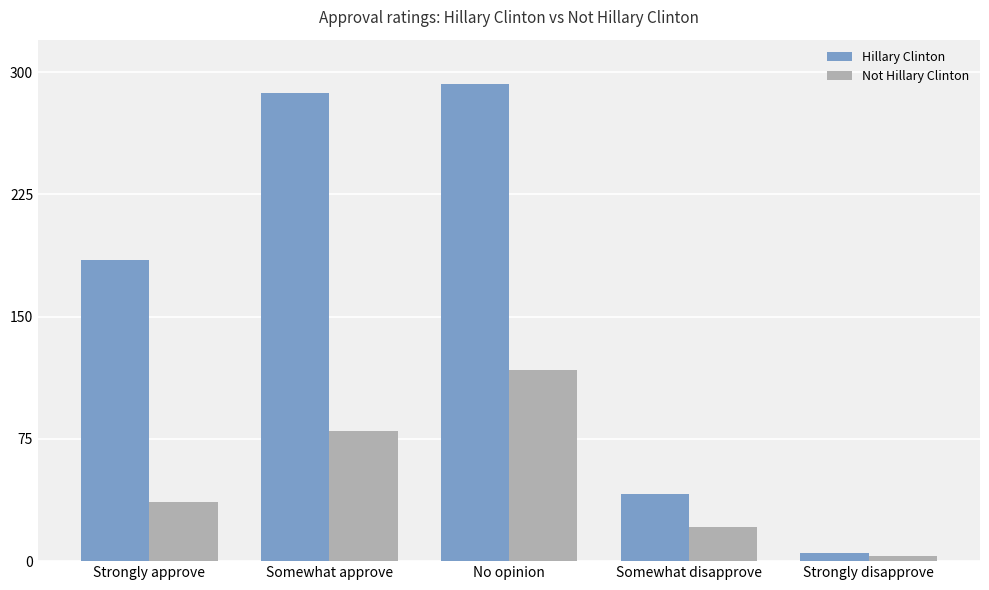

What is the label of the 1st bar from the right?

Strongly disapprove